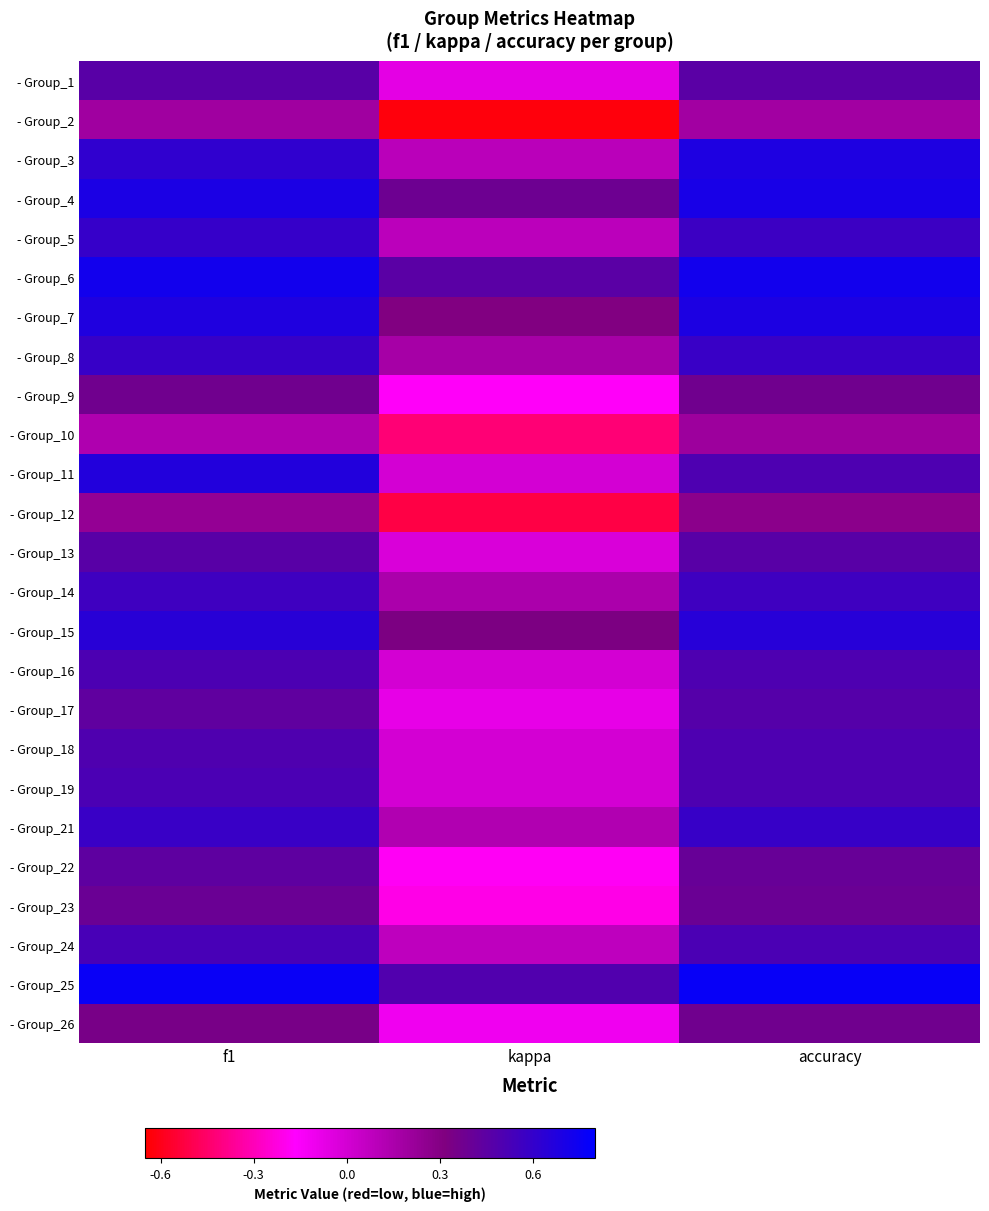

Which has a higher value, f1 or accuracy?

f1